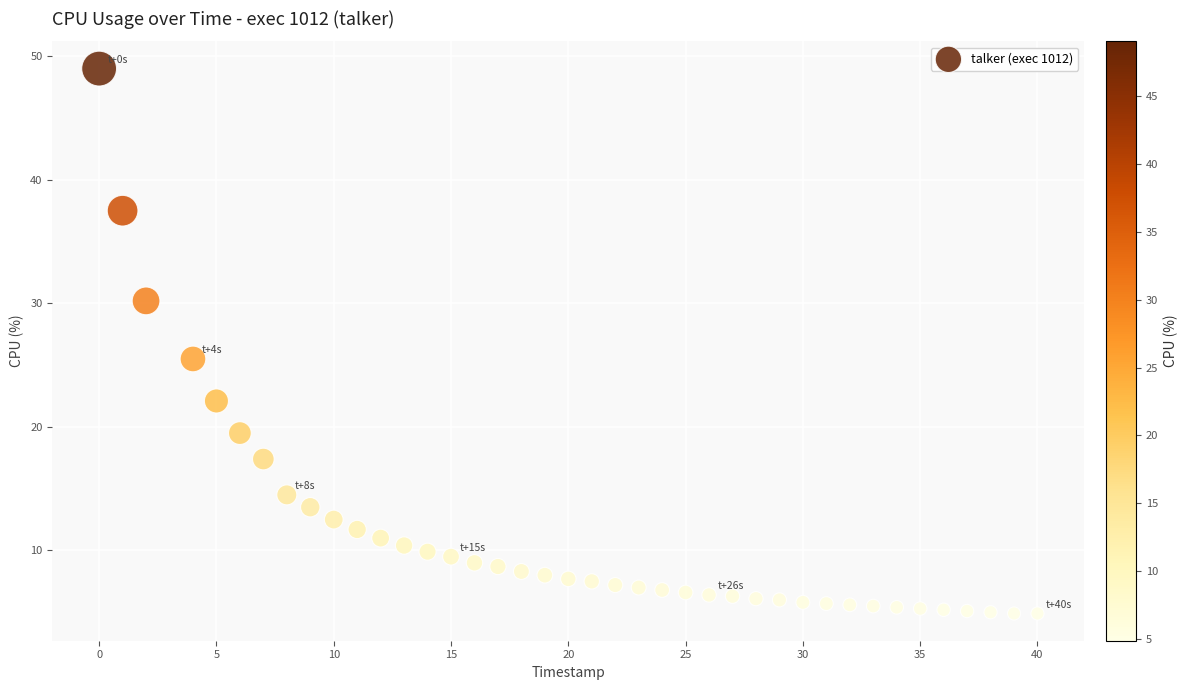

What is the range of Y values (max minus min)?

44.1